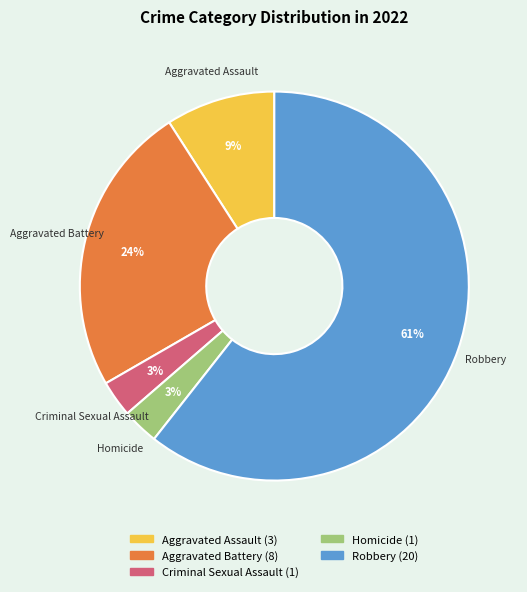

Do Homicide and Robbery together represent more than half of the pie?

Yes